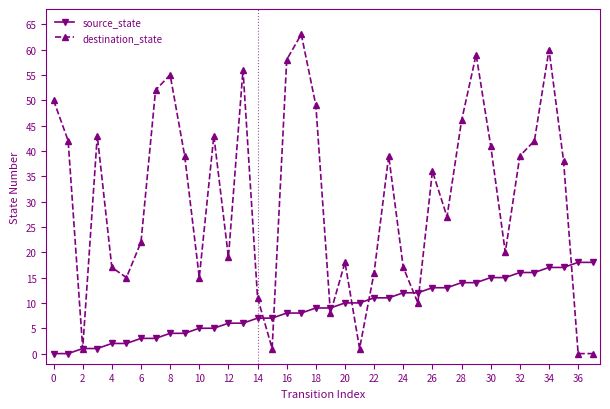

What is the maximum value for destination_state?

63